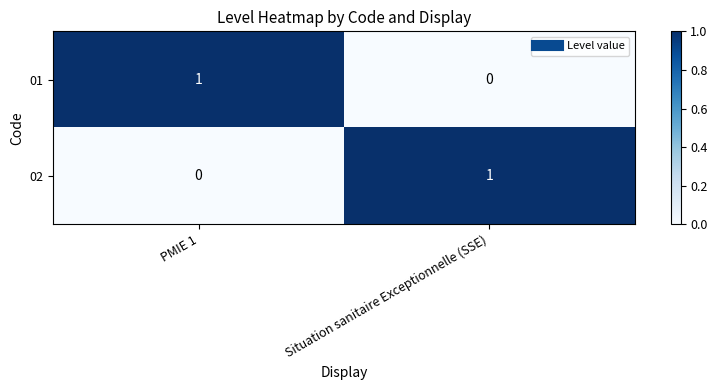

Where is 01 nearest to the value 0?

Situation sanitaire Exceptionnelle (SSE)